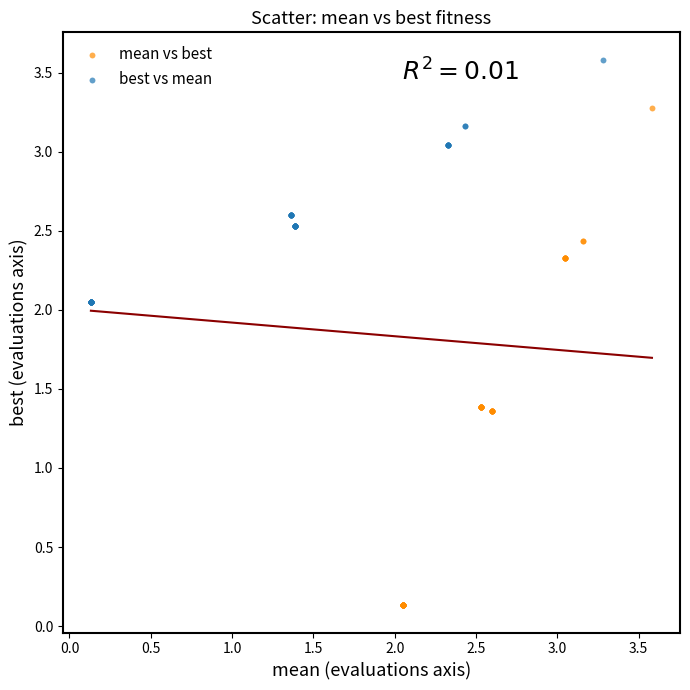

What are all the series names shown in the legend?

mean vs best, best vs mean